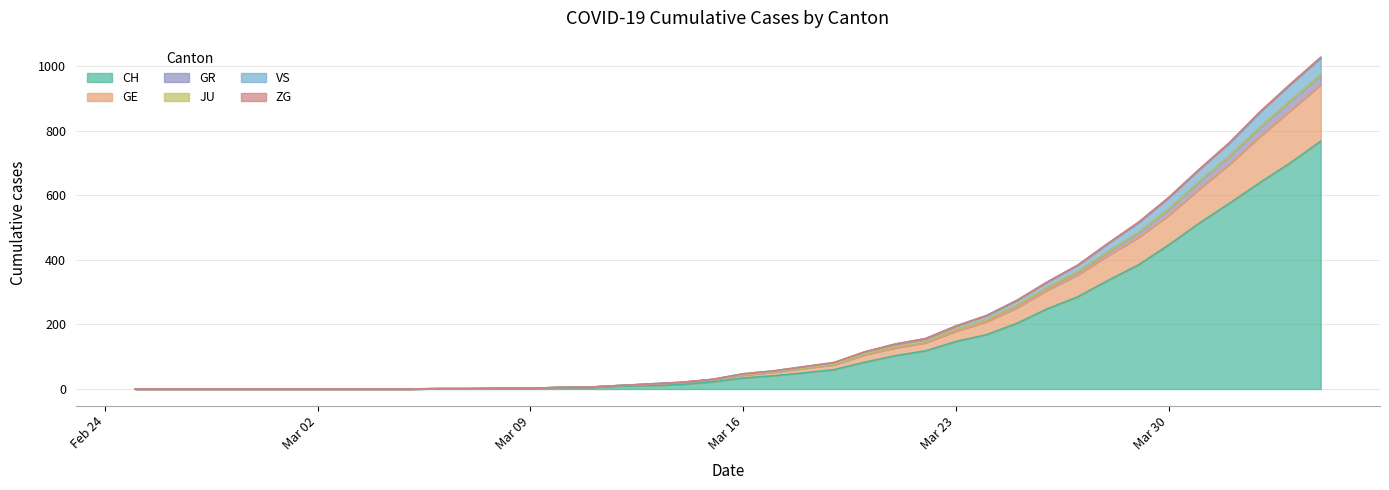

What is the highest value of the CH series?

767